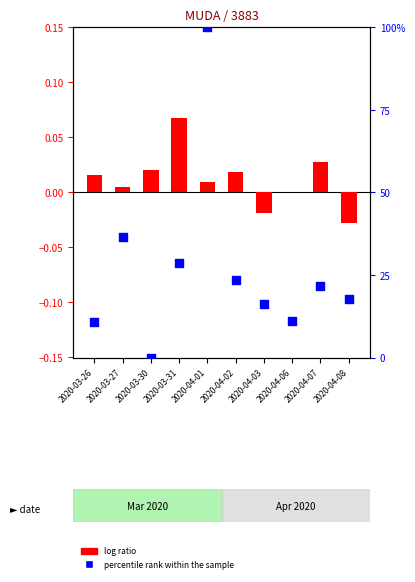

What is the total value across all series at 2020-03-26?

10.8